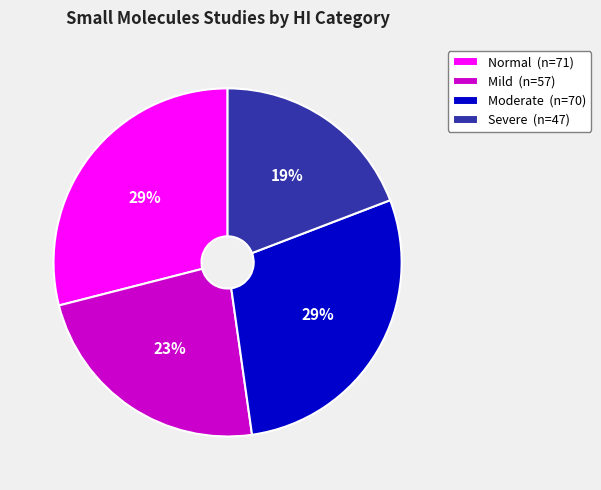

How many slices are in this pie chart?

4